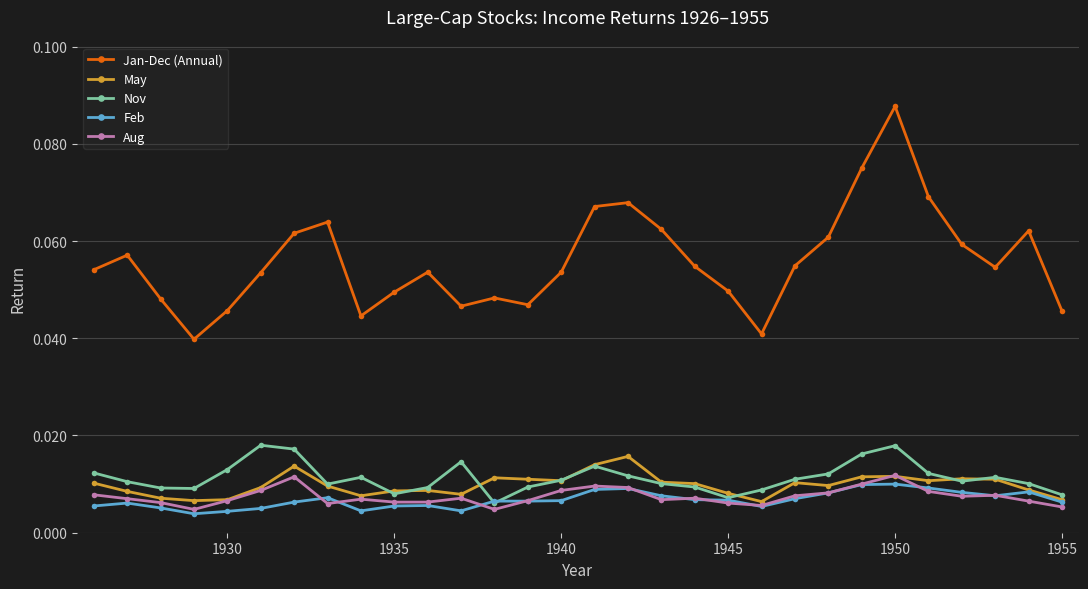

True or false: Nov has more than 0 interior local peaks.

True